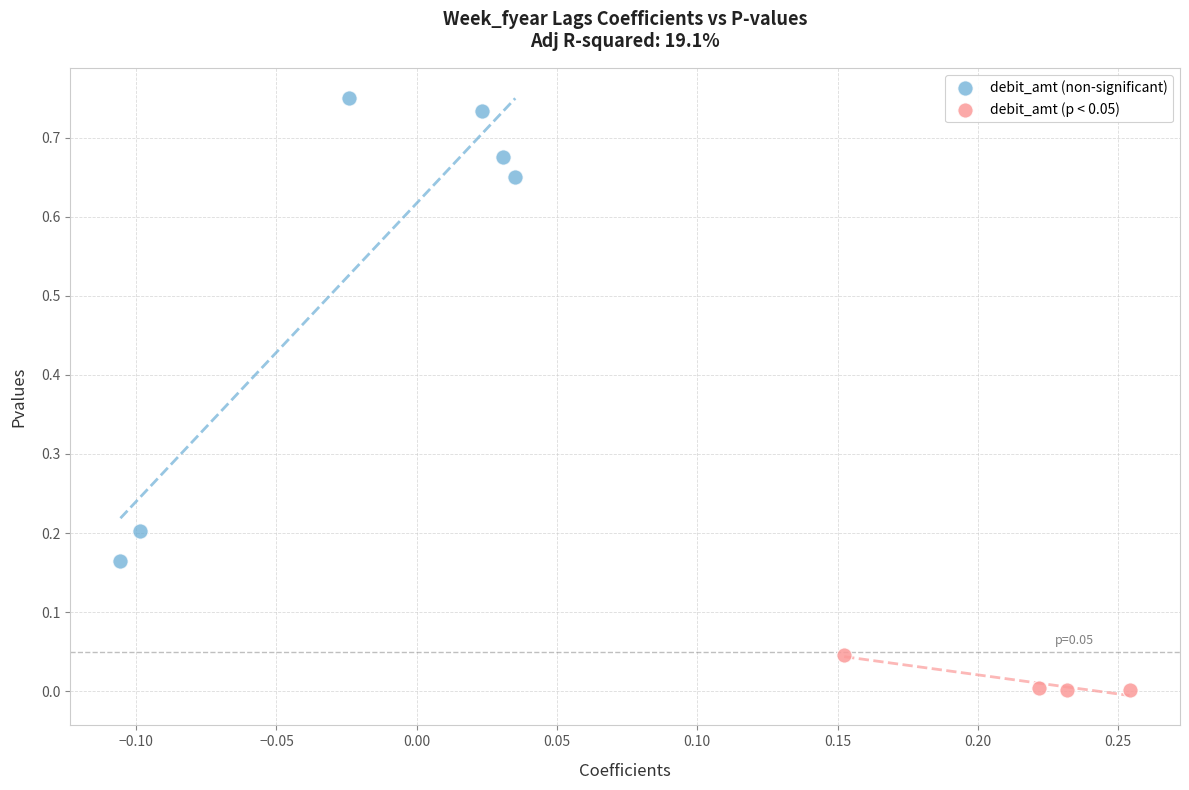

Which series contains the highest Y value?

debit_amt (non-significant)